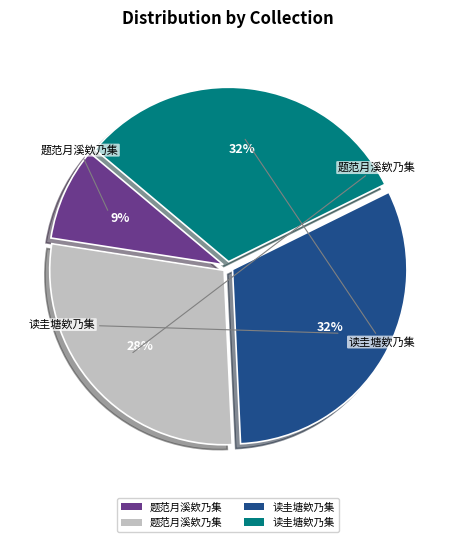

To the nearest percent, what is the average slice percentage?

25%